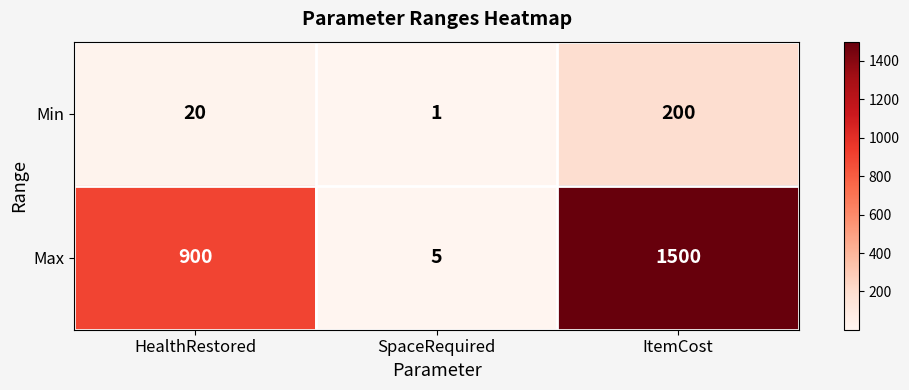

The value of Max at HealthRestored is 1508. True or false?

False